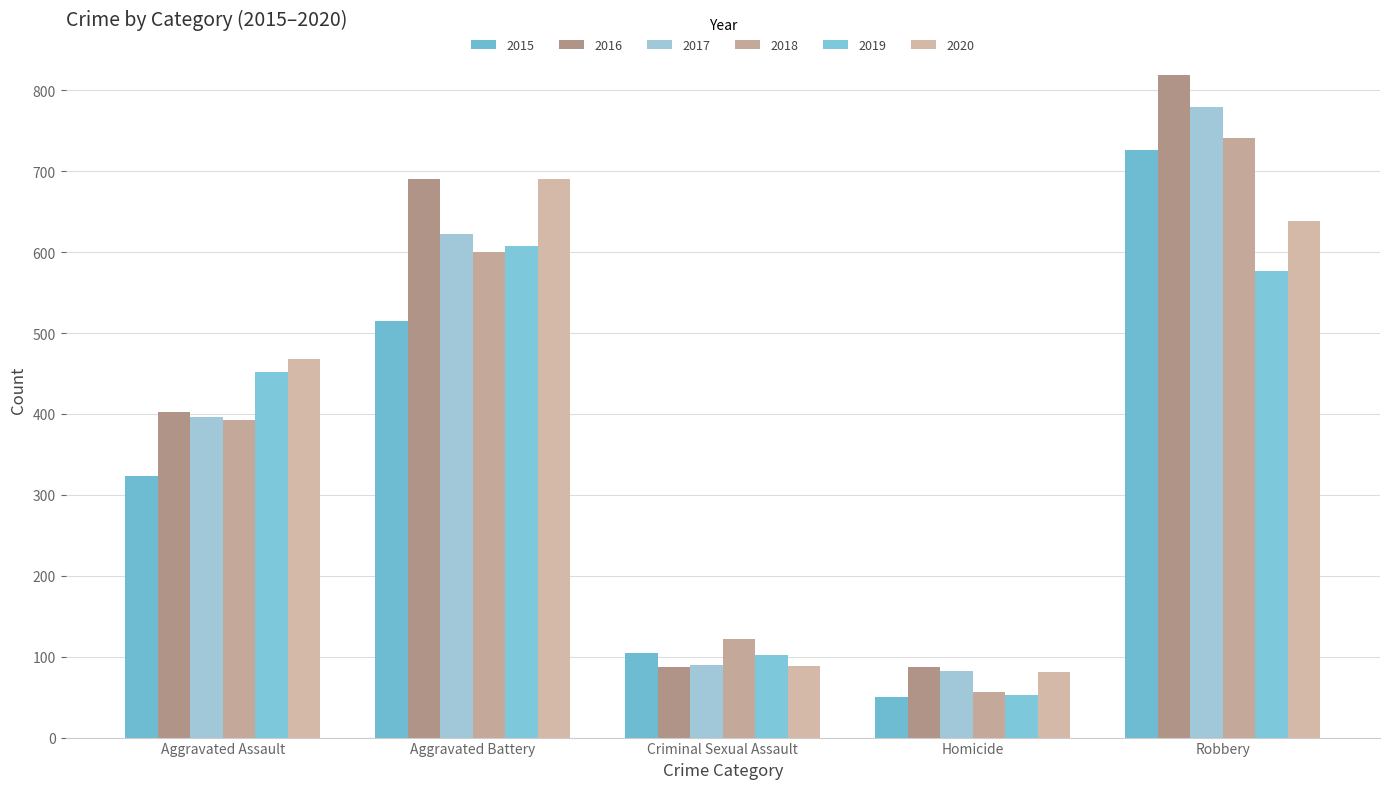

What is the average value of the 2018 series?

382